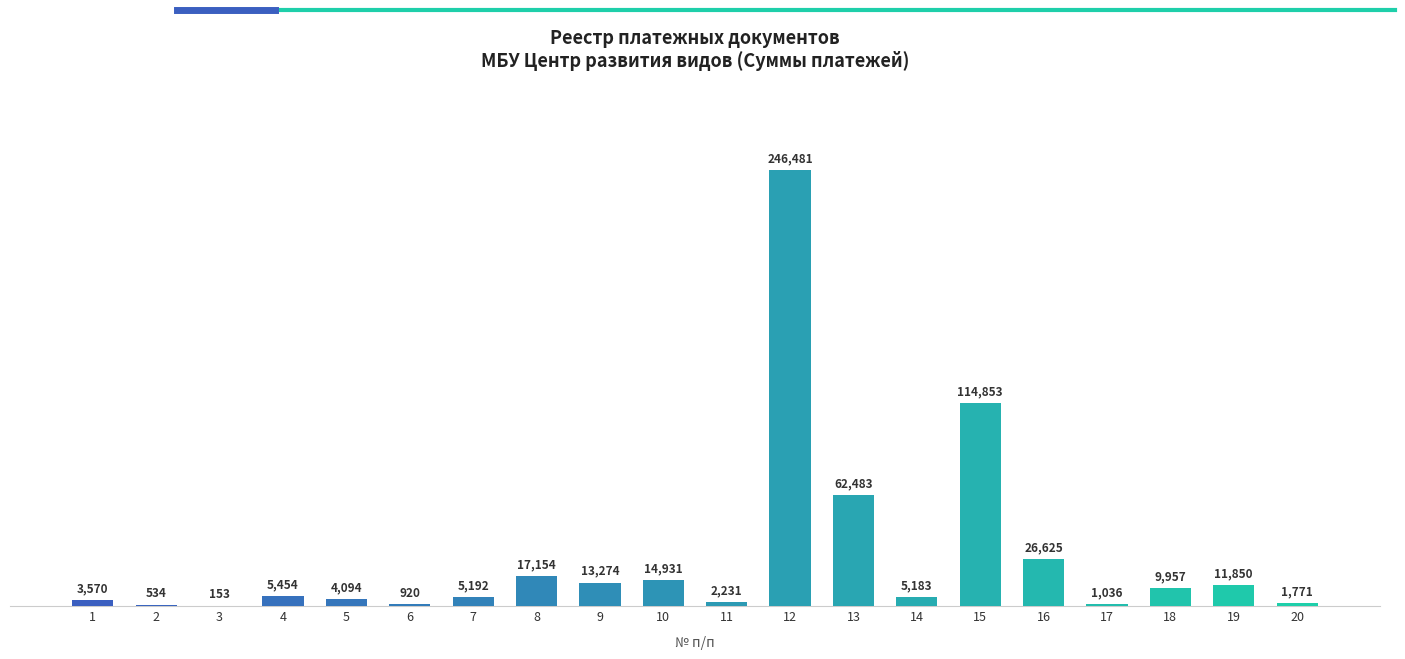

Is it true that the value at 16 is 26625.1?

True